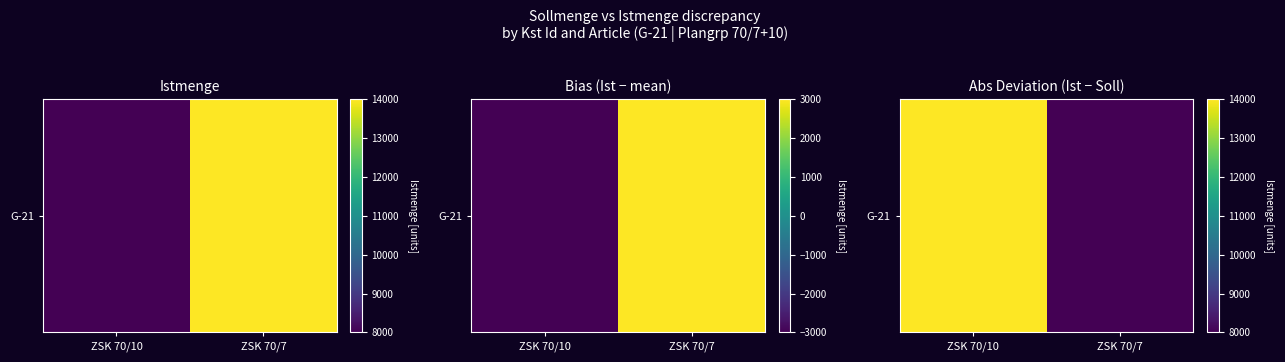

Rank the categories by value from highest to lowest.

ZSK 70/10, ZSK 70/7